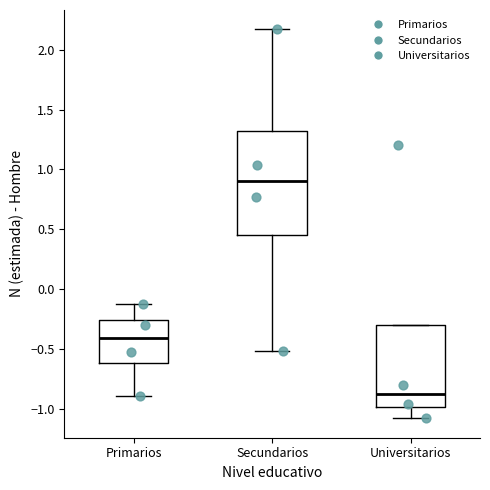

Reading left to right, transcribe this box plot: for each box, give where its median line is, the range the box spans, and where its two whiskers end, as read against the y-axis. The values are not printed on the chart, so give them approximately, as read against the axis.

Primarios: median -0.40, box -0.60 to -0.25, whiskers -0.90 to -0.15
Secundarios: median 0.90, box 0.45 to 1.30, whiskers -0.50 to 2.15
Universitarios: median -0.90, box -1.00 to -0.30, whiskers -1.10 to -0.30